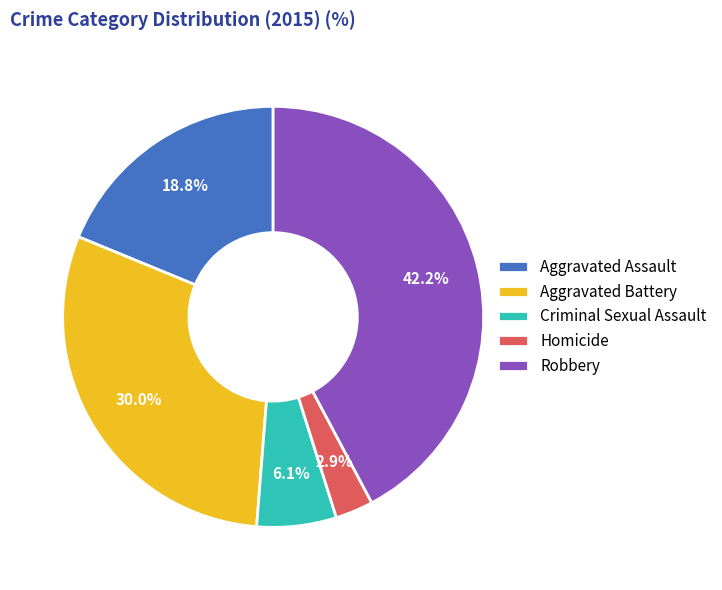

Which slice is the largest?

Robbery